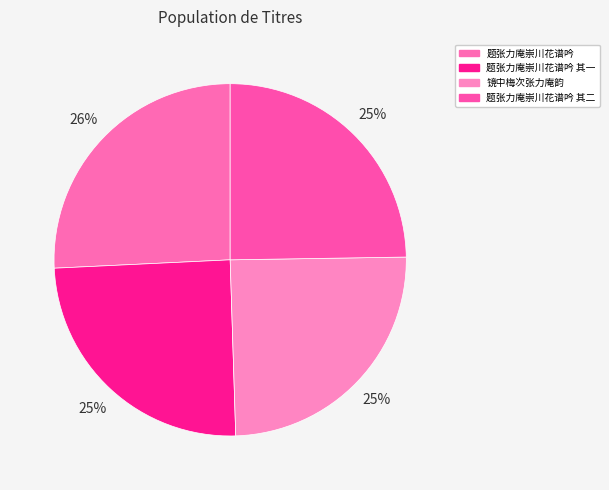

Is there a majority slice in this chart?

No